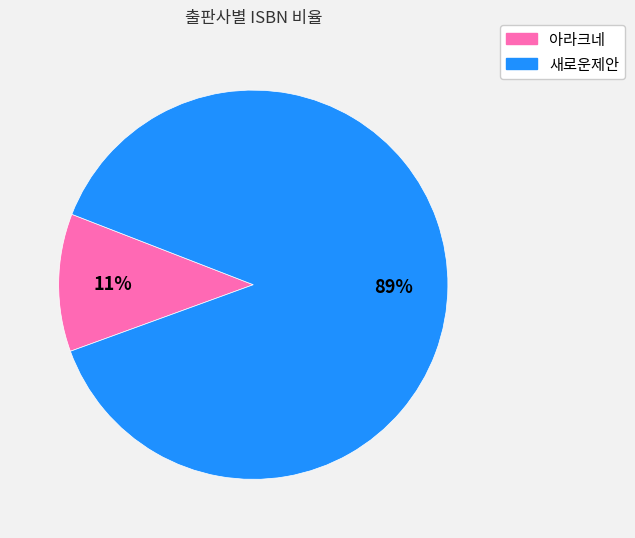

To the nearest percent, what is the average slice percentage?

50%